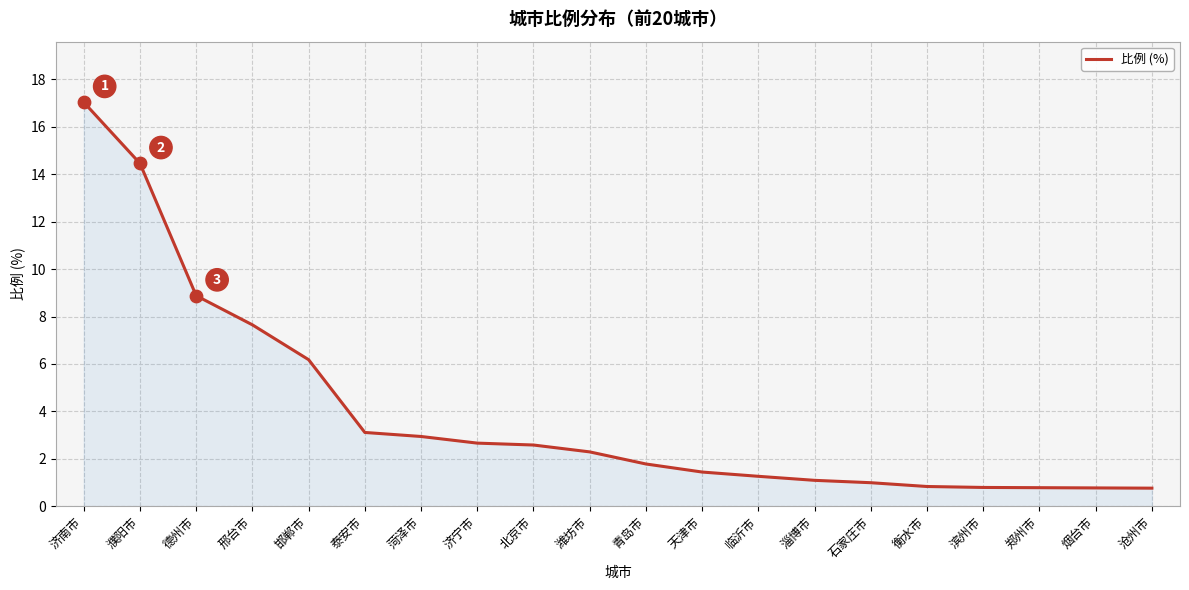

Between 邢台市 and 泰安市, which is larger?

邢台市